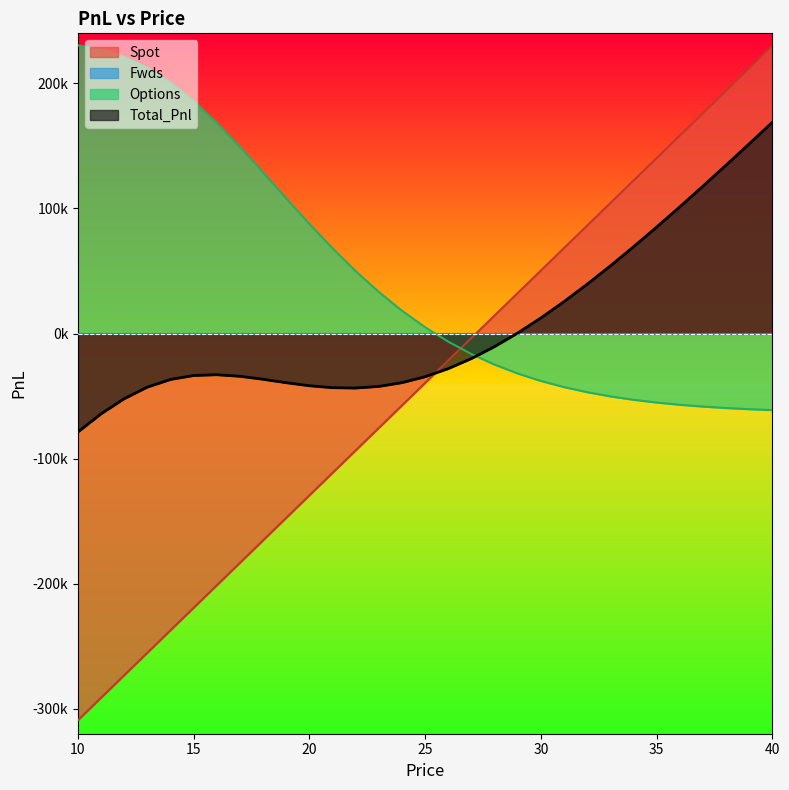

List the labels in order of Options value, smallest first.

40, 39, 38, 37, 36, 35, 34, 33, 32, 31, 30, 29, 28, 27, 26, 25, 24, 23, 22, 21, 20, 19, 18, 17, 16, 15, 14, 13, 12, 11, 10